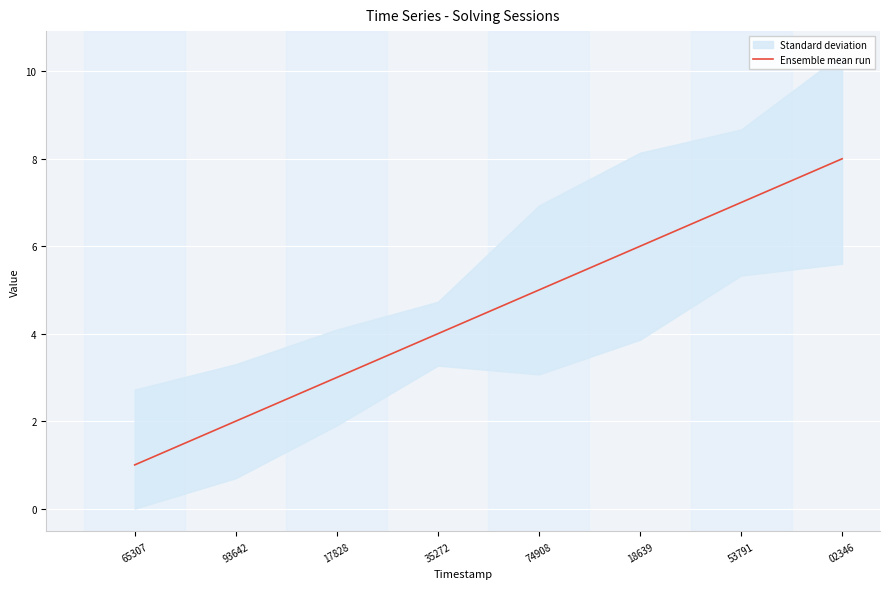

At which label is the value closest to 4?

35272